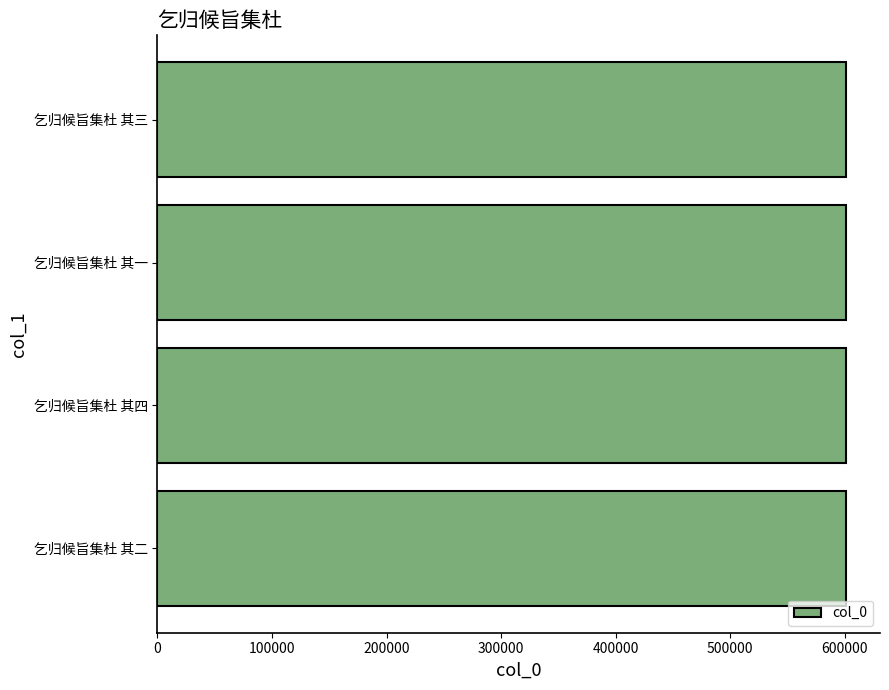

True or false: the data shows 600654 at 乞归候旨集杜 其一.

True